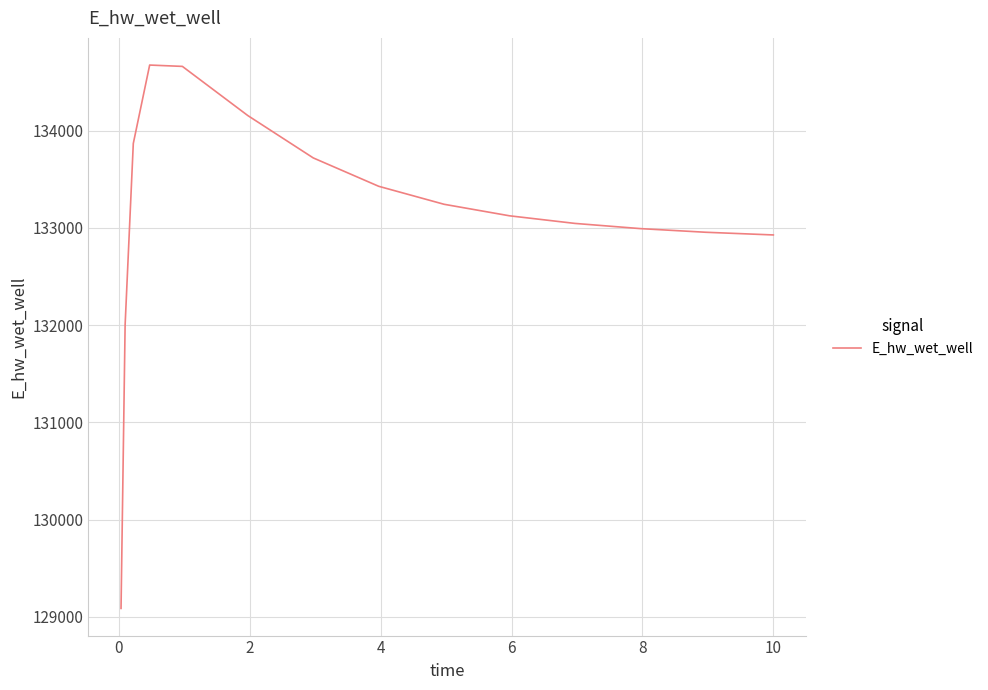

What is the minimum value shown in the chart?

129088.0